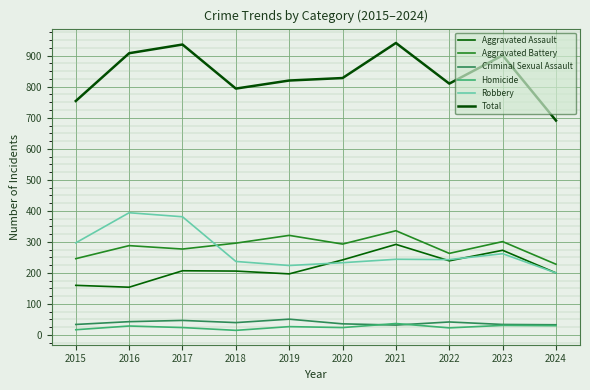

Between which two adjacent categories do Criminal Sexual Assault and Homicide first intersect?

2020 and 2021